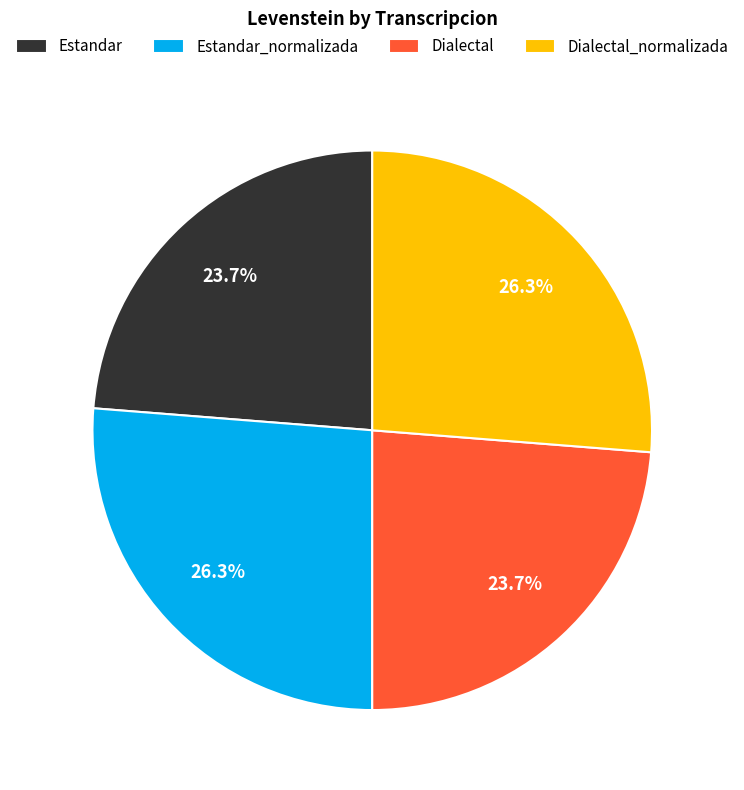

What percentage is NOT represented by Estandar_normalizada?

73.7%